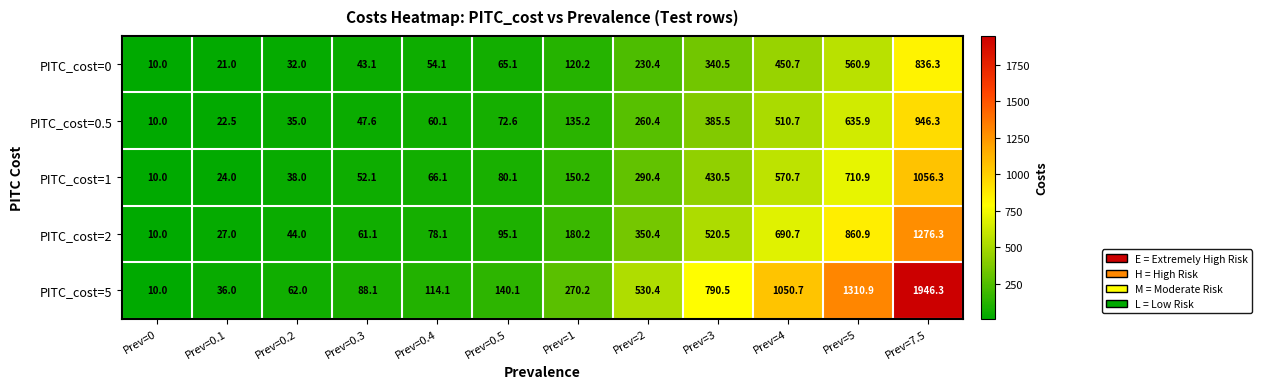

How many values in the PITC_cost=2 series exceed 180?

6